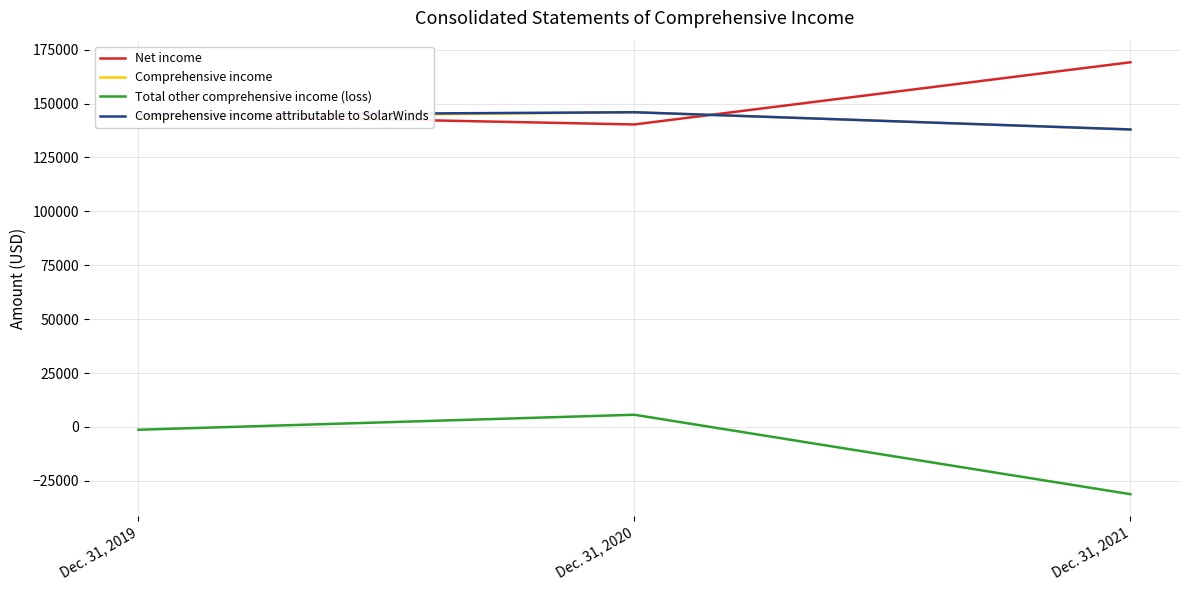

Which series has the largest total across all categories?

Net income